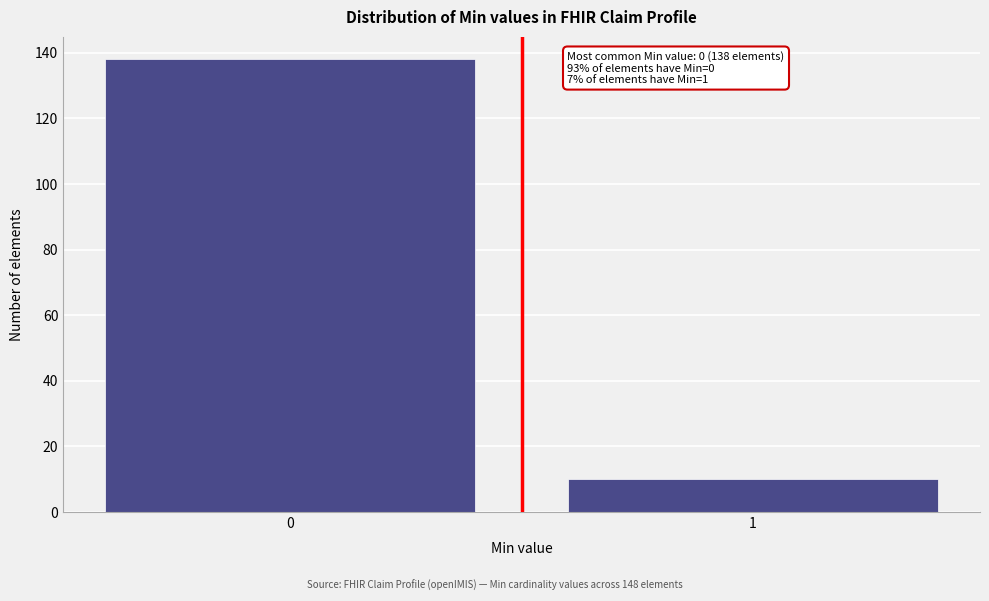

Reading left to right, list all the values displayed in this chart.

138	10